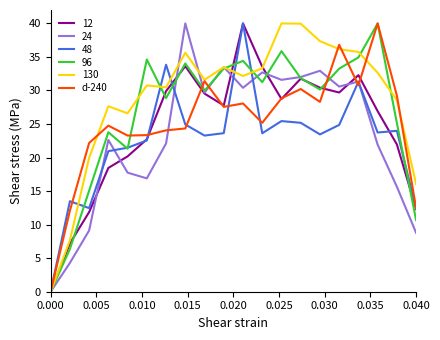

What is the highest value of the d-240 series?

40.0